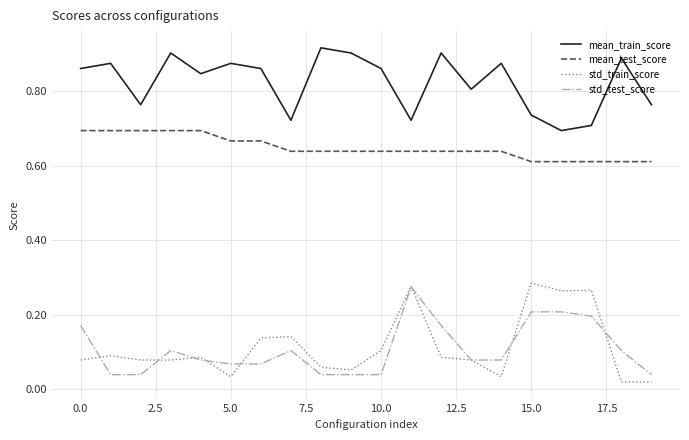

True or false: mean_train_score and std_test_score cross at least once.

False